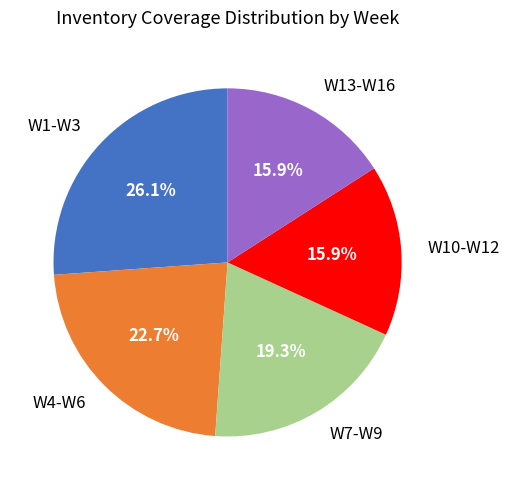

Is W10-W12 the majority of the pie?

No